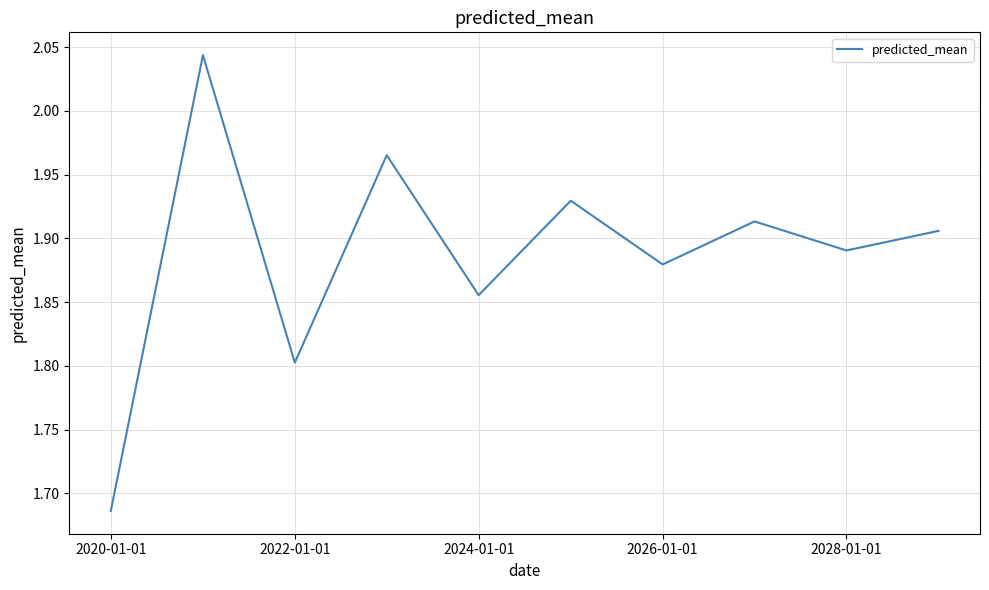

What is the difference between the maximum and minimum values?

0.4